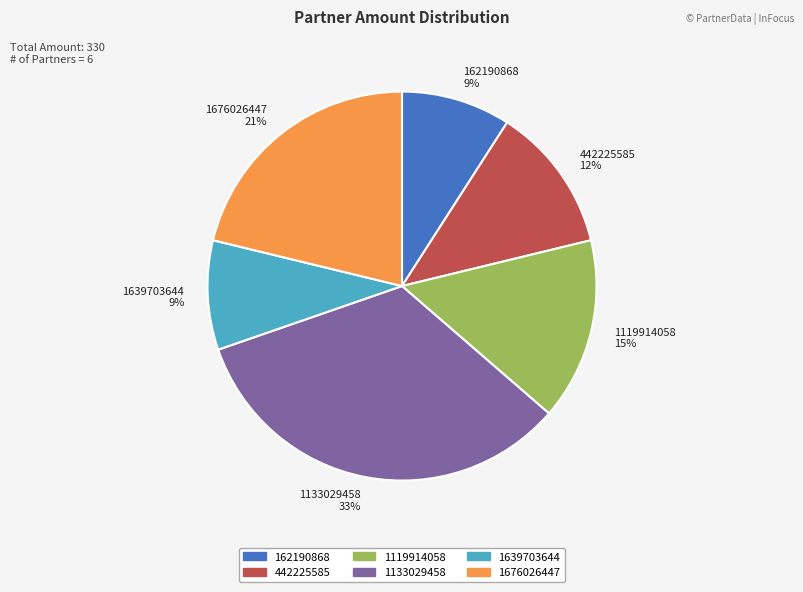

What percentage is the 1676026447 slice, to the nearest percent?

21%